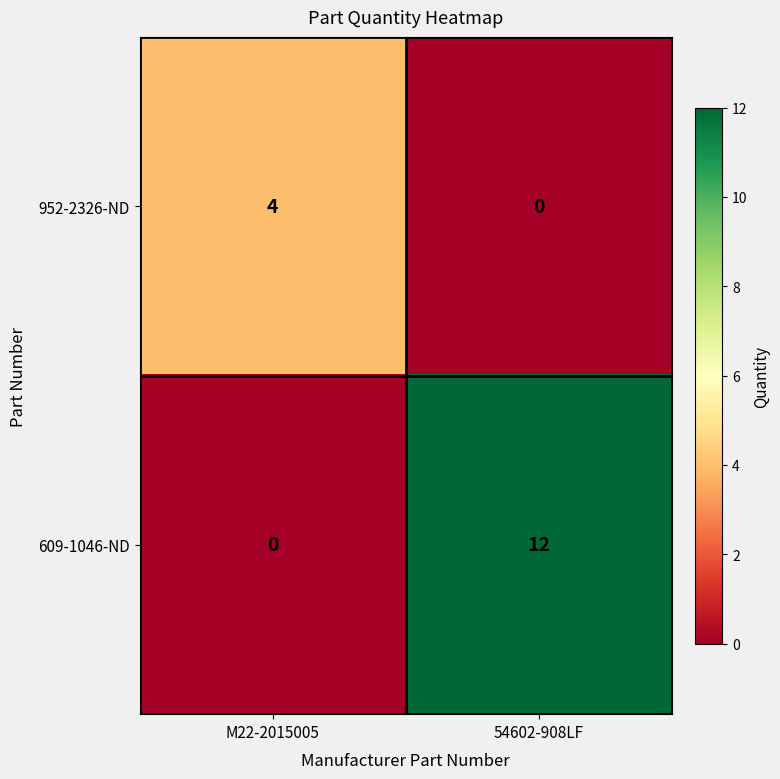

Which category has the highest value in the 952-2326-ND series?

M22-2015005